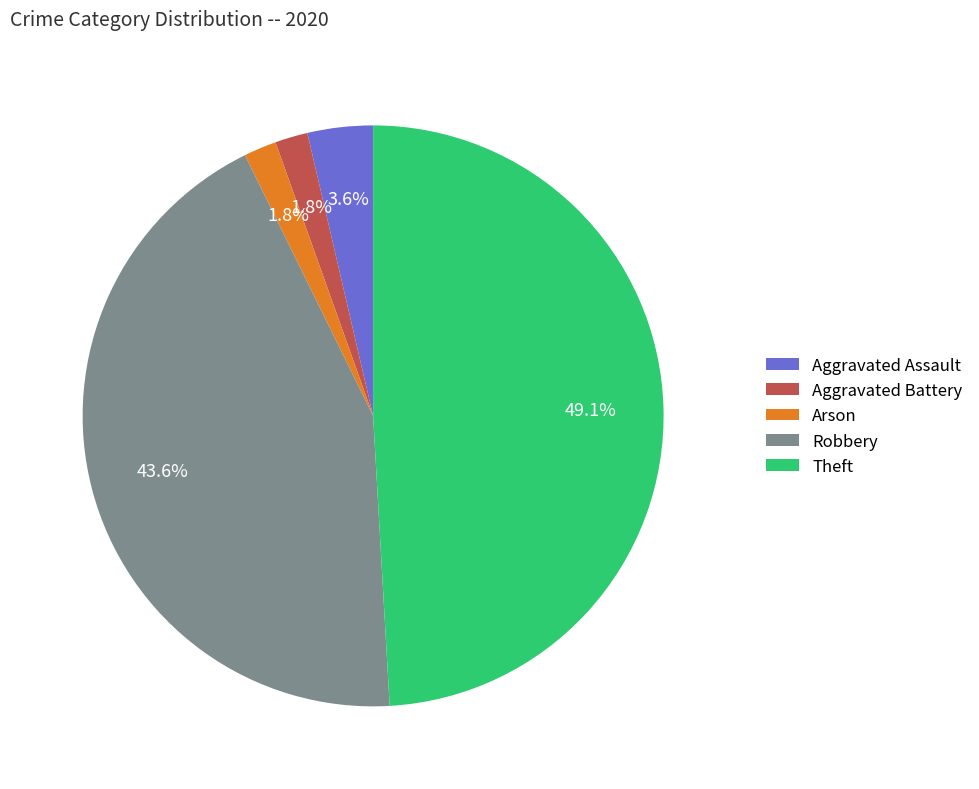

What percentage is the Arson slice, to the nearest percent?

2%